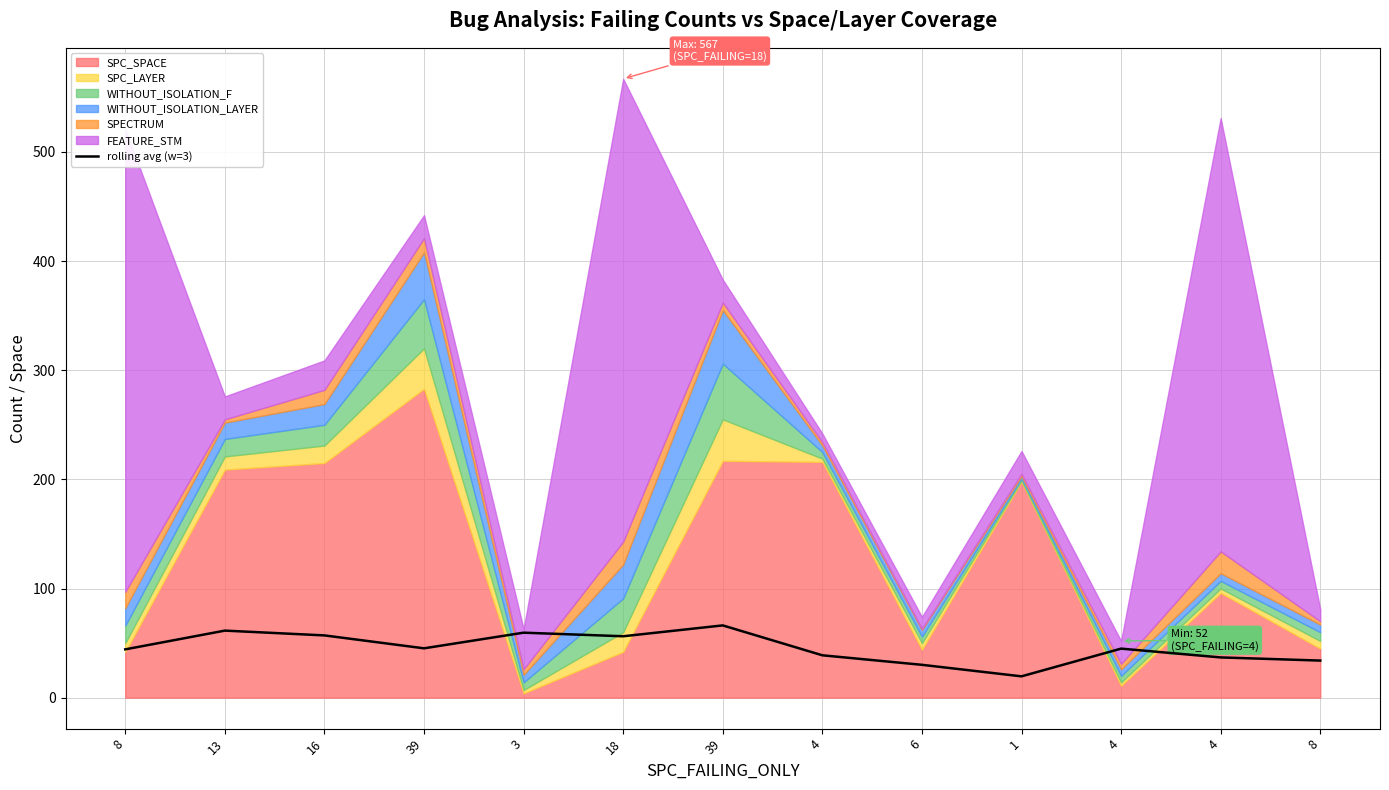

What is the label of the 11th point from the right?

16